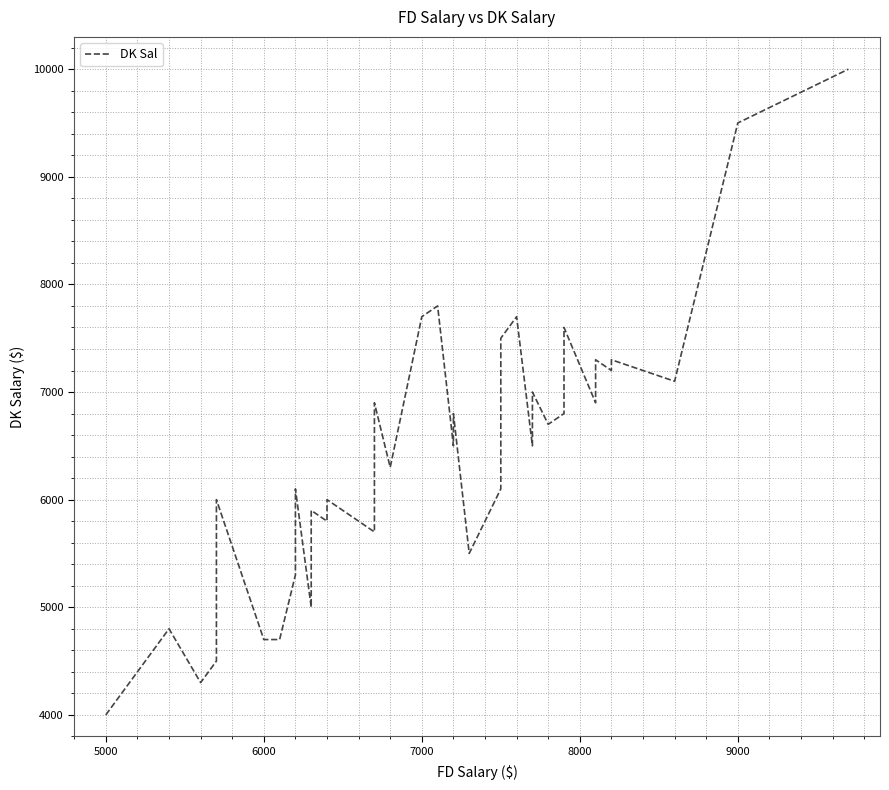

How many lines are shown in the chart?

1